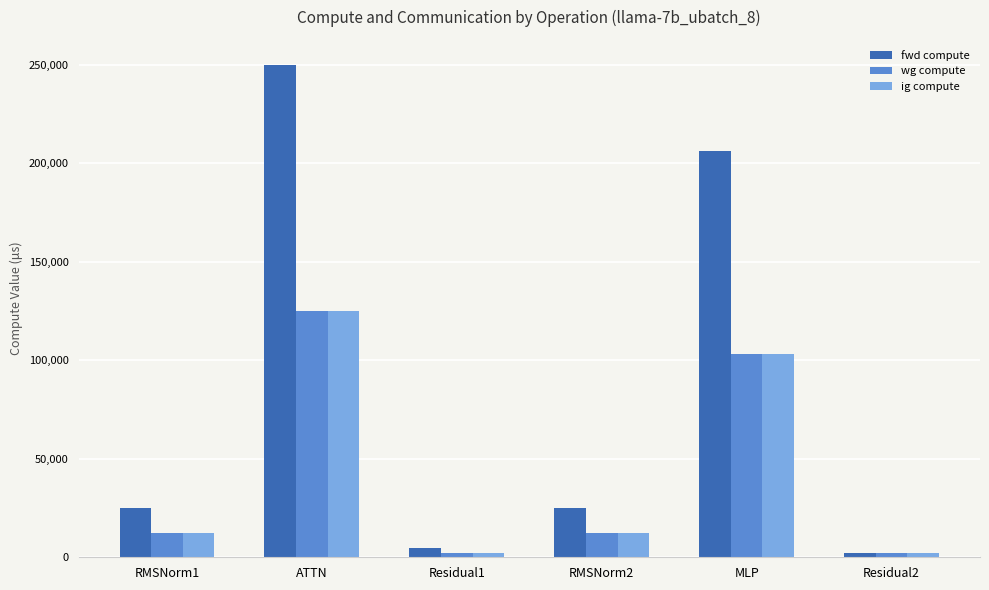

What is the average value of the ig compute series?

42946.8